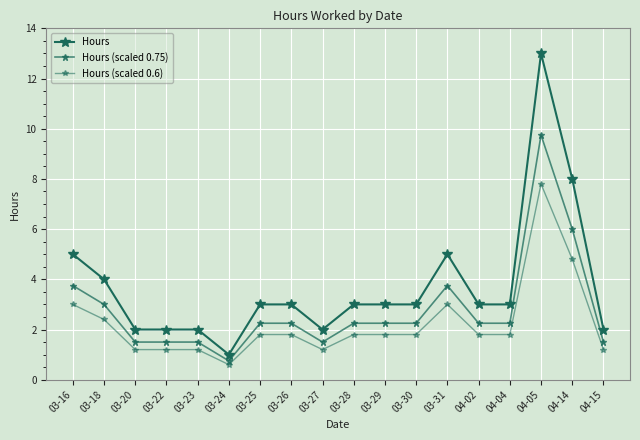

Reading right to left, transcribe all the data shown in this chart.

Hours: 04-15=2.0	04-14=8.0	04-05=13.0	04-04=3.0	04-02=3.0	03-31=5.0	03-30=3.0	03-29=3.0	03-28=3.0	03-27=2.0	03-26=3.0	03-25=3.0	03-24=1.0	03-23=2.0	03-22=2.0	03-20=2.0	03-18=4.0	03-16=5.0
Hours (scaled 0.75): 04-15=1.5	04-14=6.0	04-05=9.8	04-04=2.2	04-02=2.2	03-31=3.8	03-30=2.2	03-29=2.2	03-28=2.2	03-27=1.5	03-26=2.2	03-25=2.2	03-24=0.8	03-23=1.5	03-22=1.5	03-20=1.5	03-18=3.0	03-16=3.8
Hours (scaled 0.6): 04-15=1.2	04-14=4.8	04-05=7.8	04-04=1.8	04-02=1.8	03-31=3.0	03-30=1.8	03-29=1.8	03-28=1.8	03-27=1.2	03-26=1.8	03-25=1.8	03-24=0.6	03-23=1.2	03-22=1.2	03-20=1.2	03-18=2.4	03-16=3.0